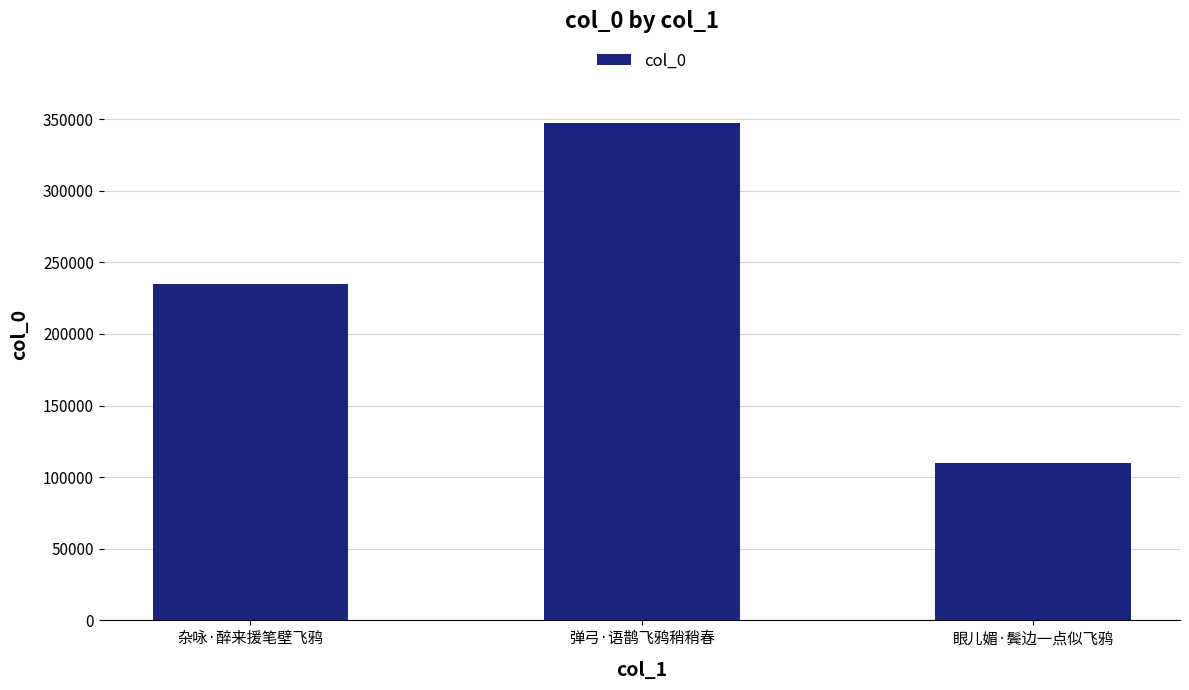

Reading left to right, extract all data points from this chart.

234963	346996	109695